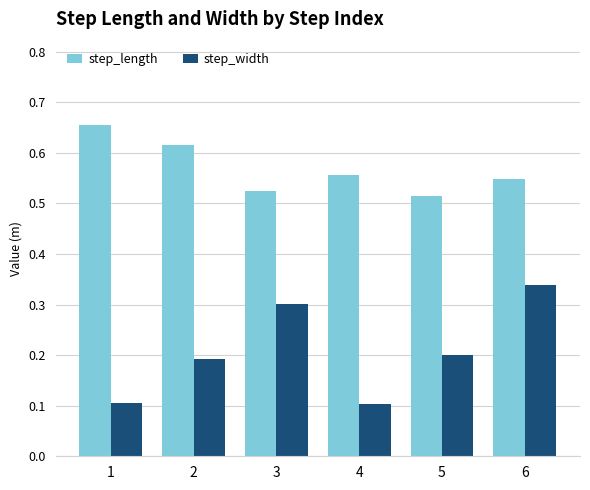

How many data points does each series have?

6